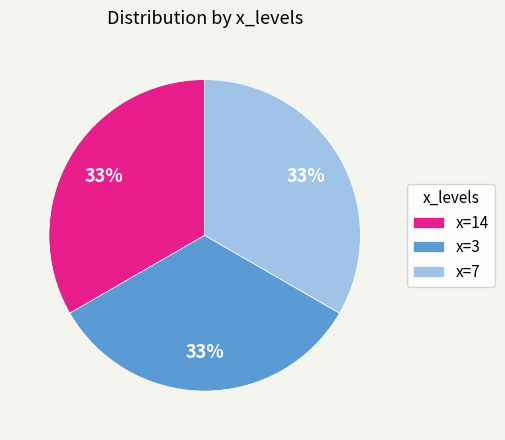

Combined, do x=14 and x=3 account for over 50%?

Yes